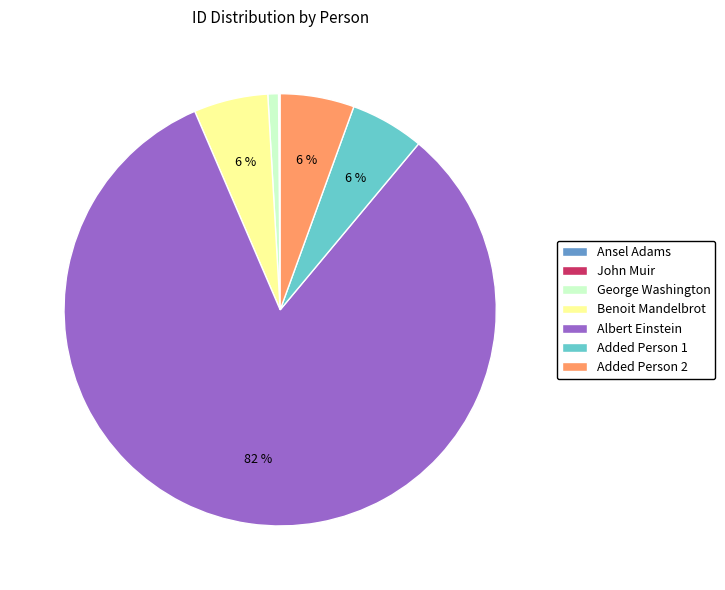

What is the largest slice in the pie chart?

Albert Einstein